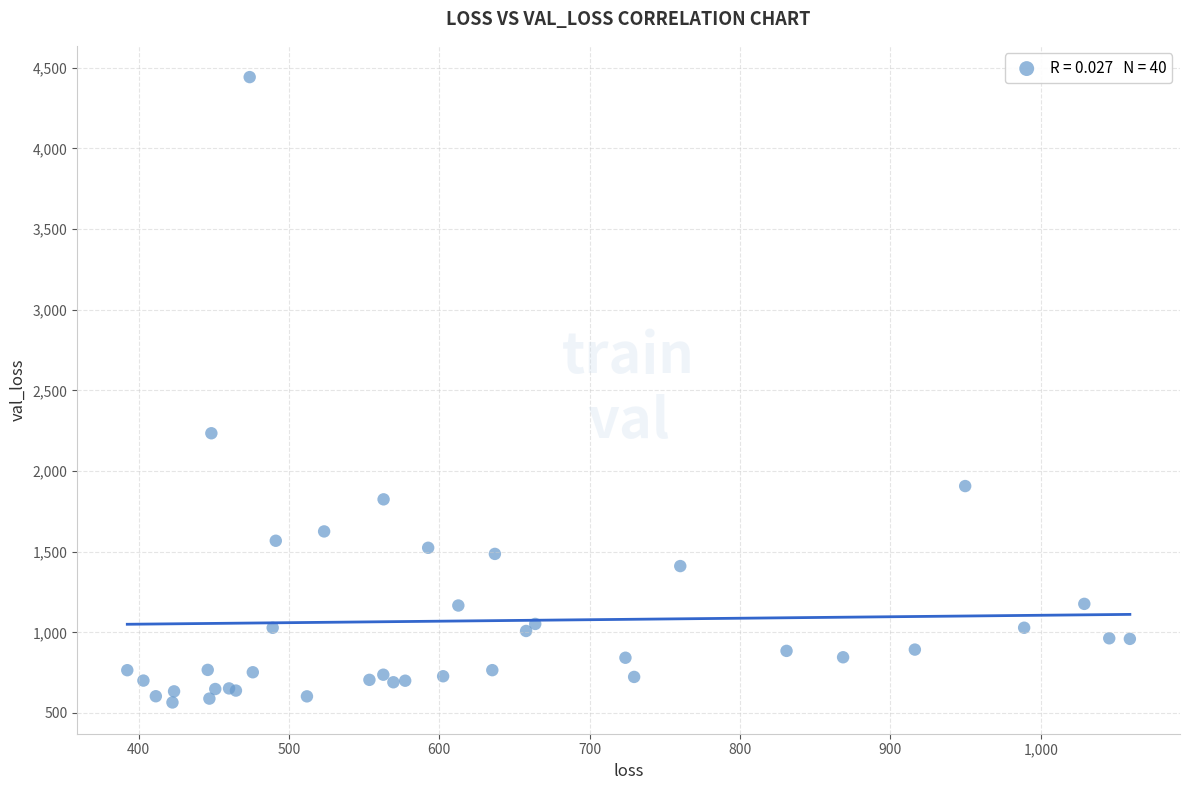

What Y value in the scatter plot is closest to 2503?

2234.3